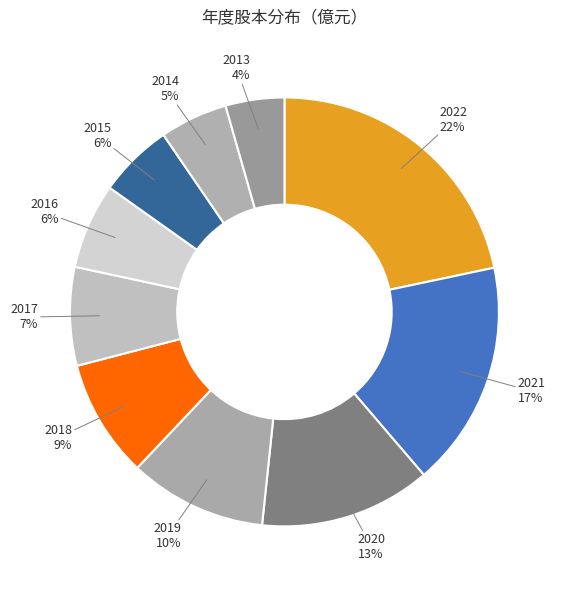

Count the number of slices in the pie.

10